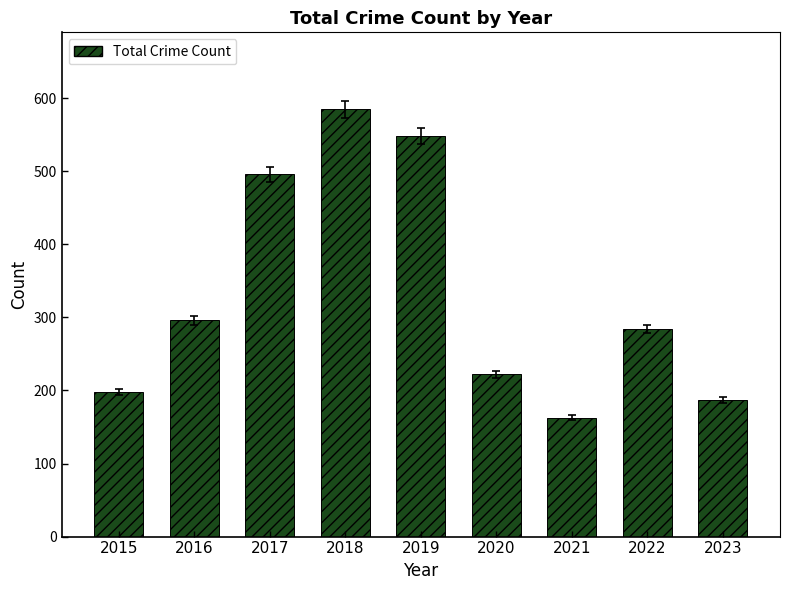

What is the change in value from 2018 to 2021?

-422